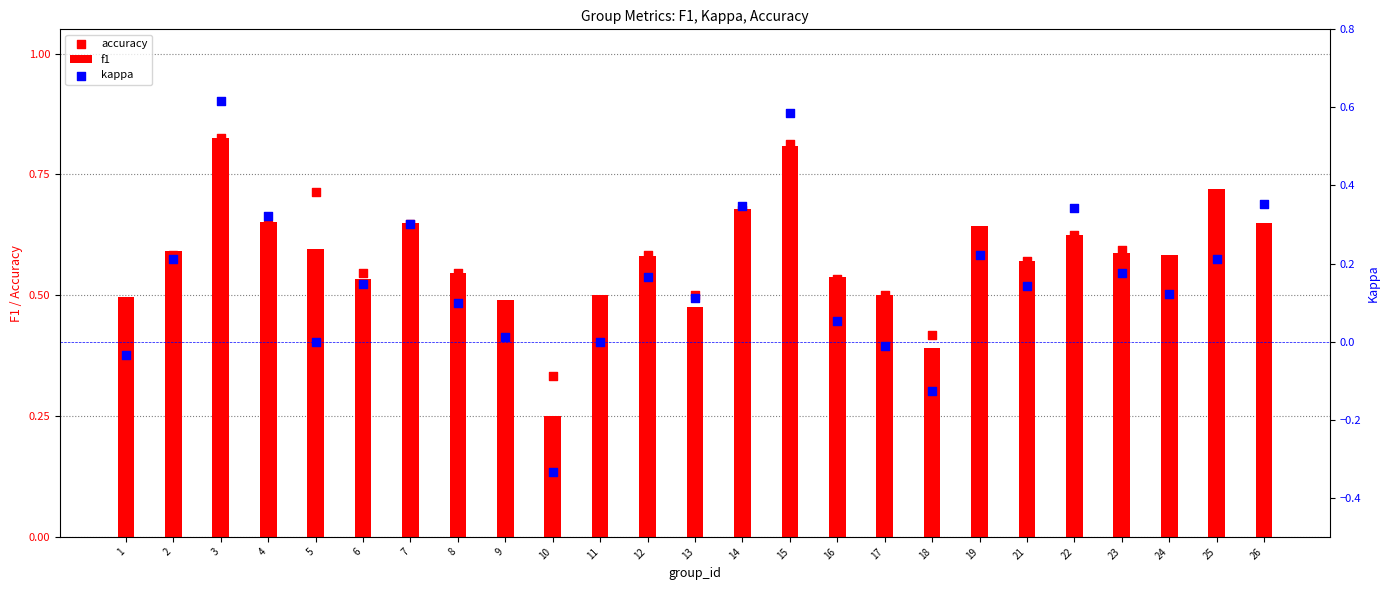

At which category is the sum across all series the highest?

3